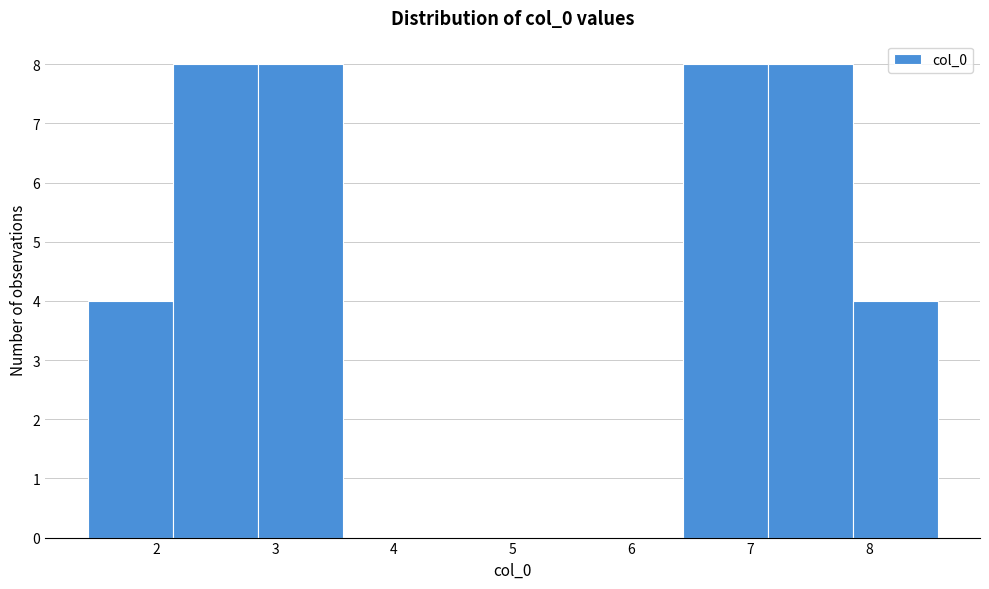

Reading left to right, transcribe this chart: for each bar, give the range it covers on the x-axis and its height. Neither the bar edges nor the heights are printed on the chart, so give them approximately, as read against the axes.

1.4 to 2.1: 4
2.1 to 2.9: 8
2.9 to 3.6: 8
3.6 to 4.3: 0
4.3 to 5.0: 0
5.0 to 5.7: 0
5.7 to 6.4: 0
6.4 to 7.1: 8
7.1 to 7.9: 8
7.9 to 8.6: 4